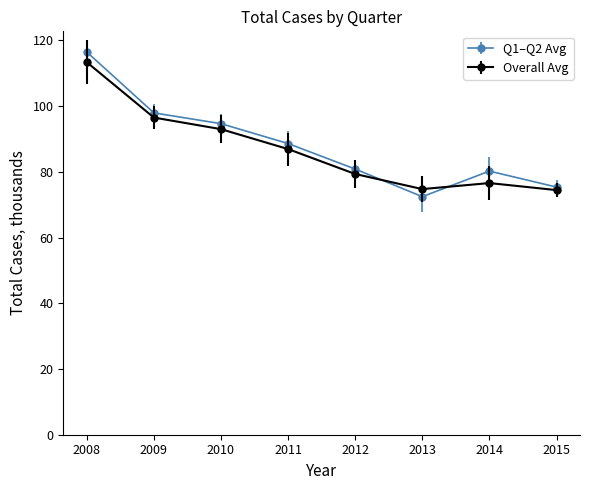

What is the approximate value of Overall Avg at 2015?

74.4